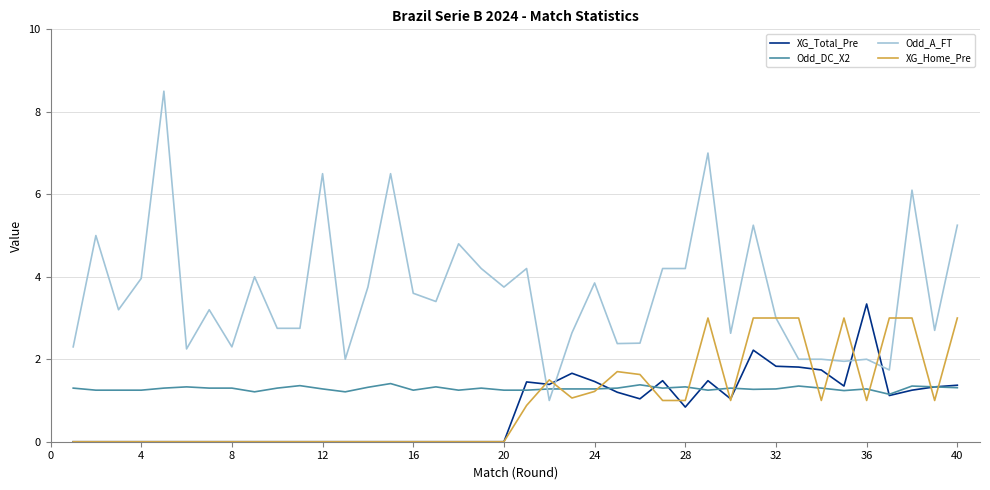

After their last crossing, which series has the higher values: Odd_A_FT or XG_Total_Pre?

Odd_A_FT